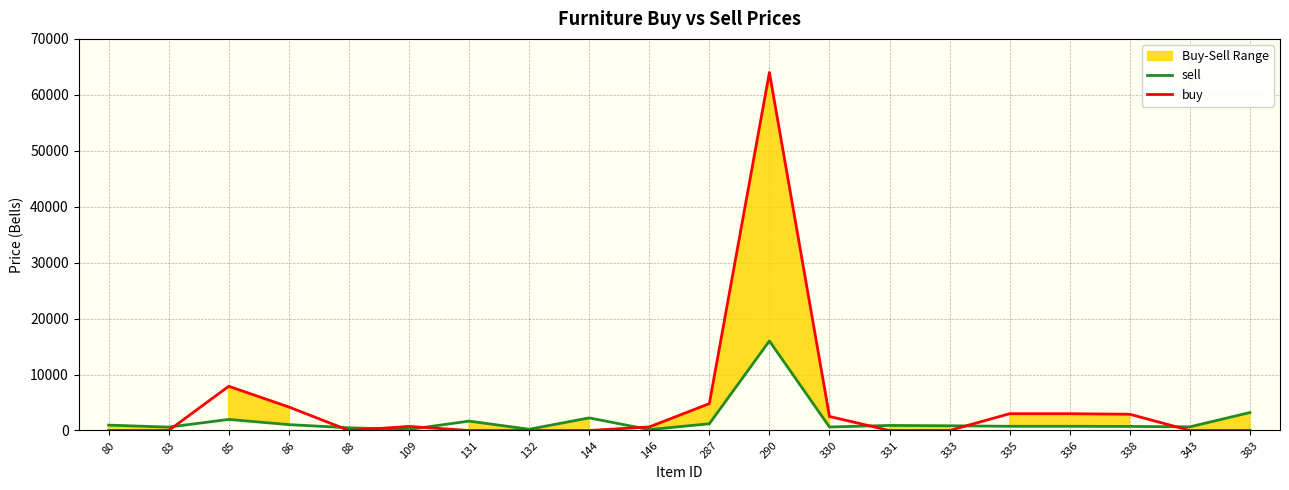

What is the sum of all buy values?

93650